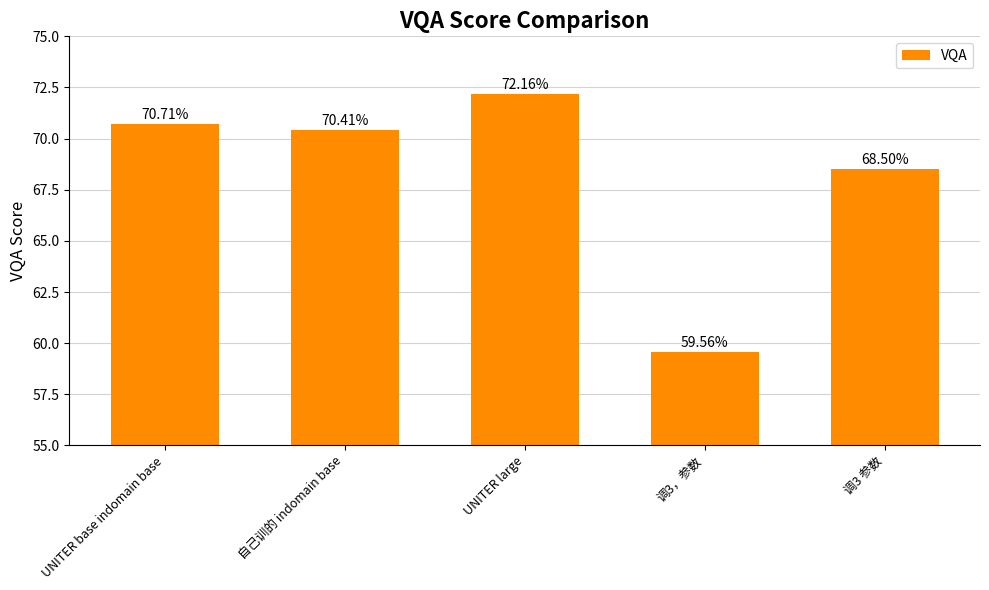

Where does the data first go above 70?

UNITER base indomain base